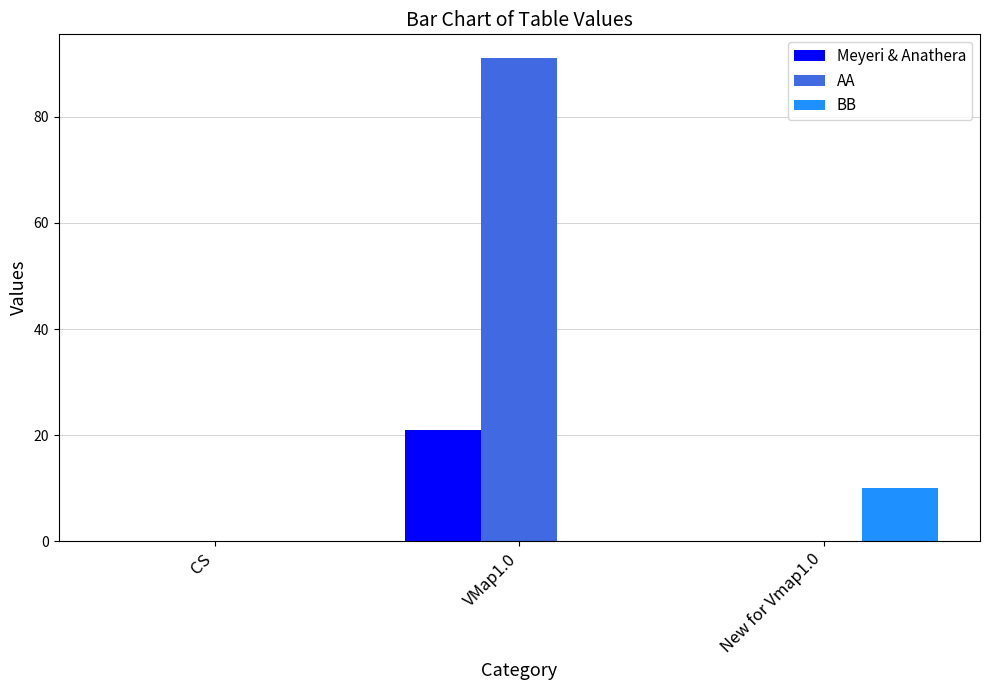

True or false: Meyeri & Anathera has a value of 21 at VMap1.0.

True